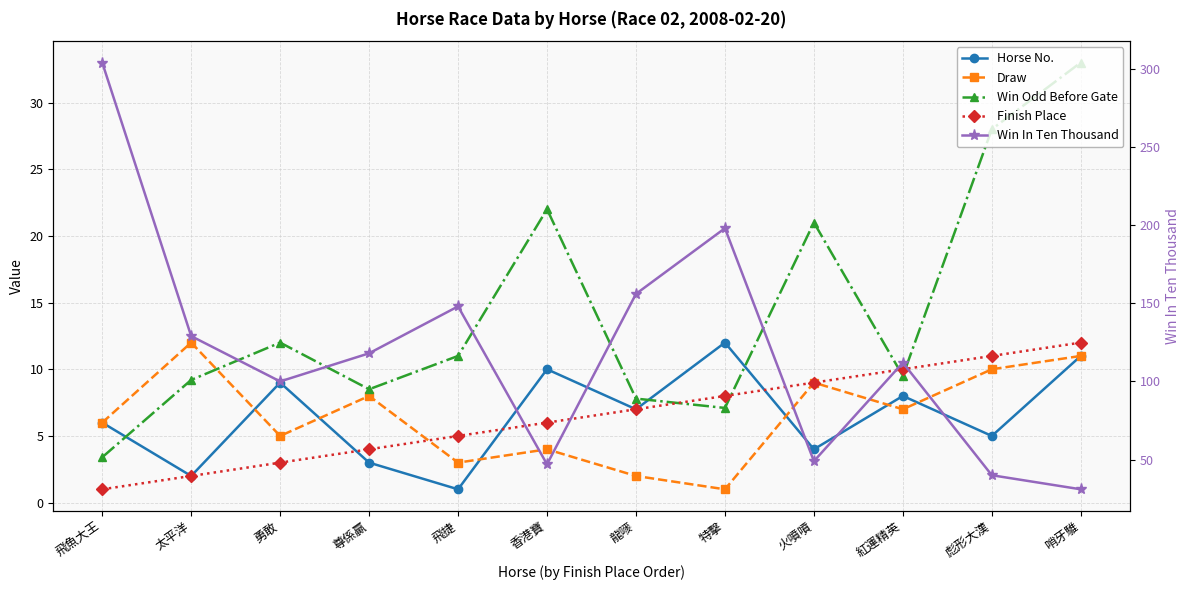

Which series changed the most between 火噴噴 and 紅運精英?

Win In Ten Thousand